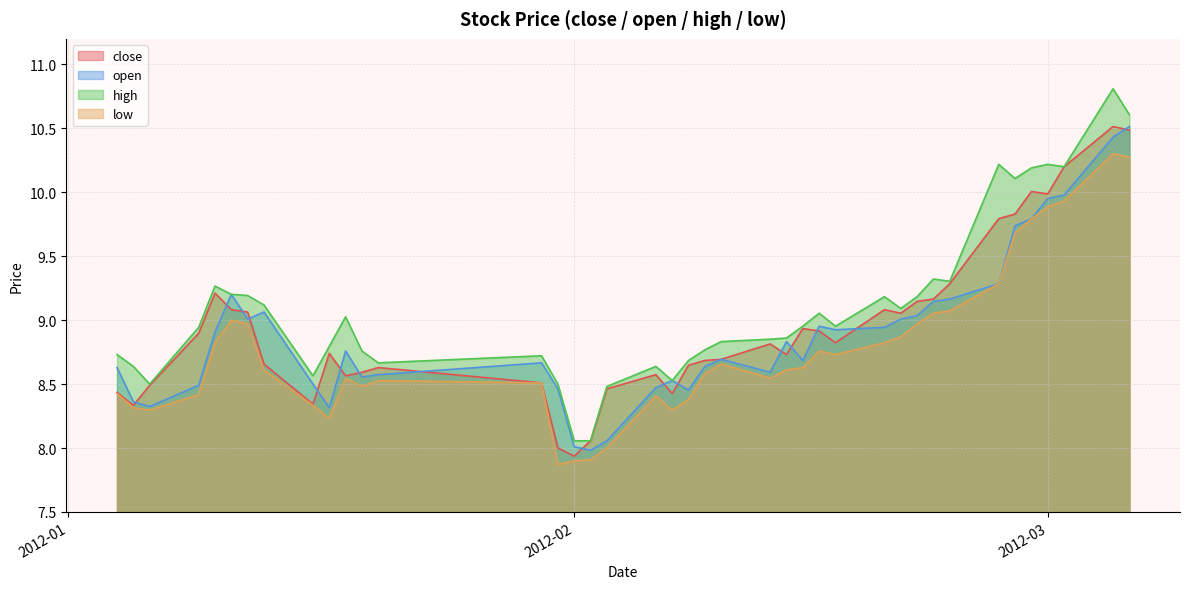

Rank the series by their maximum value, from highest to lowest.

high, close, open, low